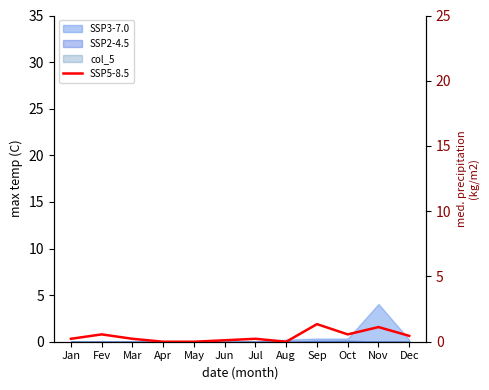

Where is the data nearest to the value 0?

Apr